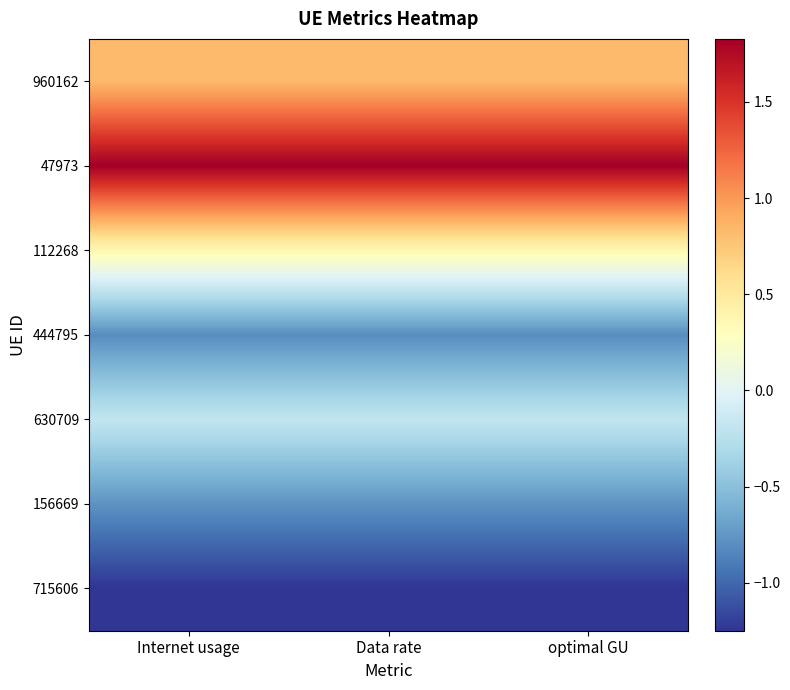

At which category does the chart reach its minimum across all series?

Internet usage